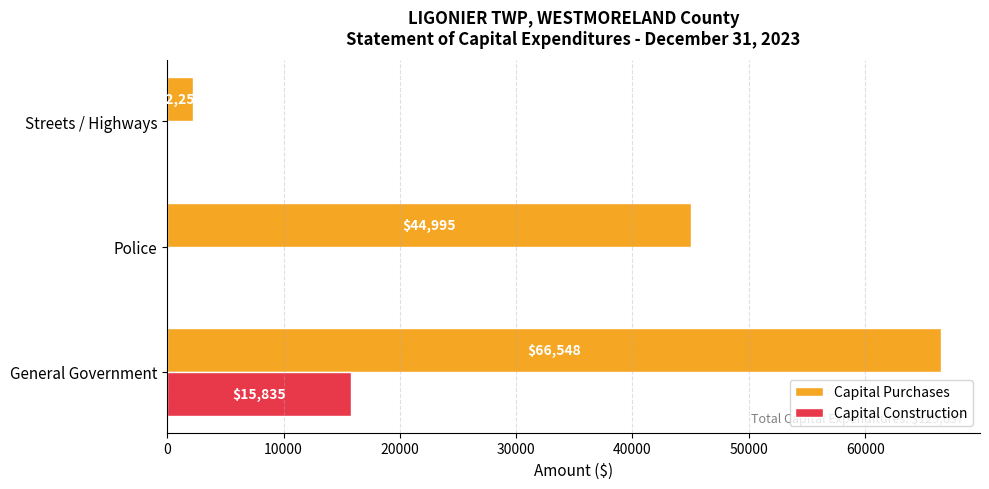

Which series has the largest total across all categories?

Capital Purchases